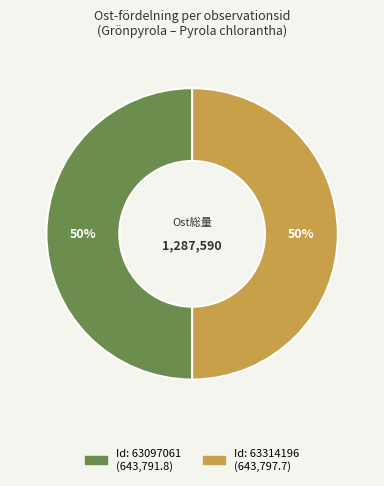

How many slices are in this pie chart?

2